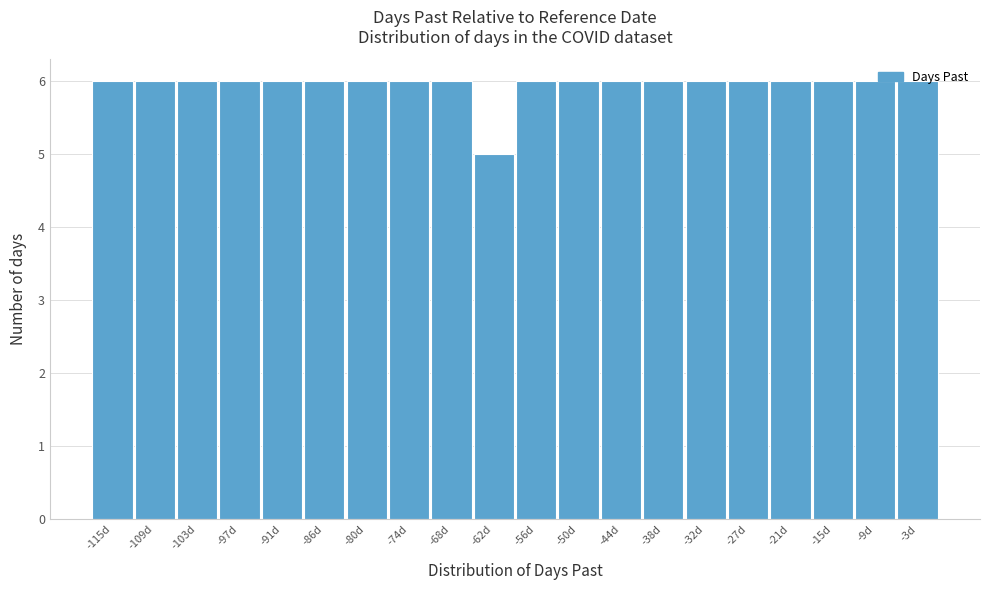

What is the height of the bar covering -106.2 to -100.3 on the x-axis? Neither the bar edges nor the heights are printed on the chart, so give them approximately, as read against the axes.

6